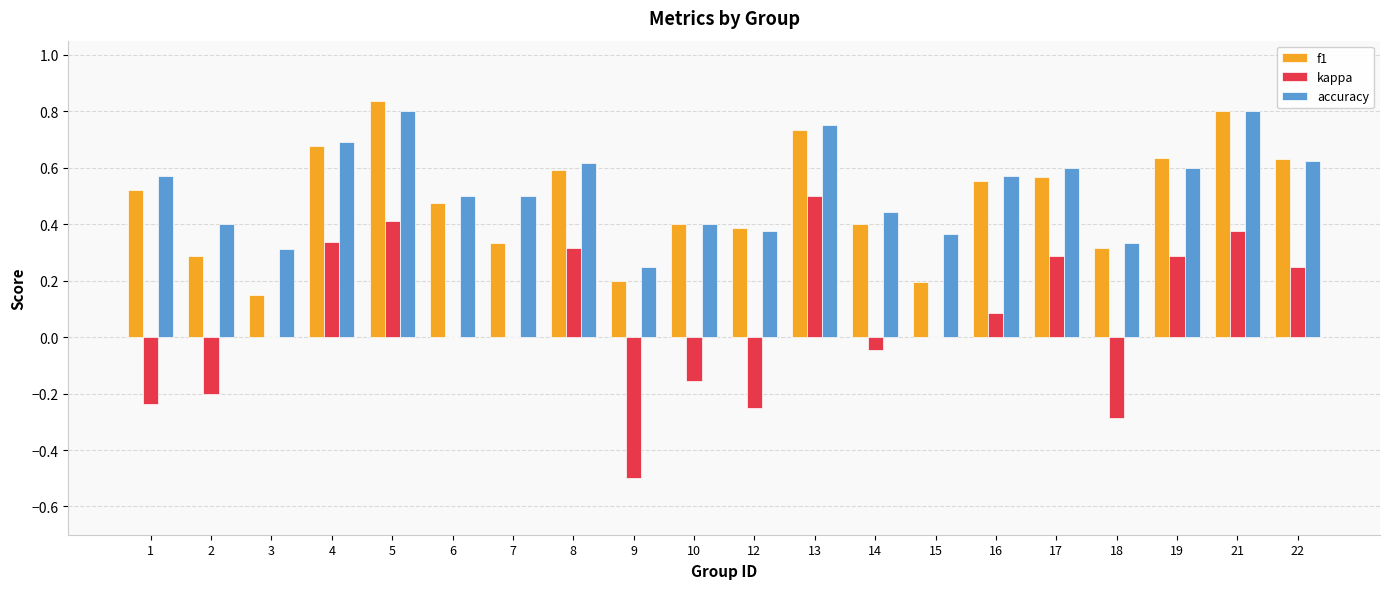

What is the total value across all series at 5?

2.0